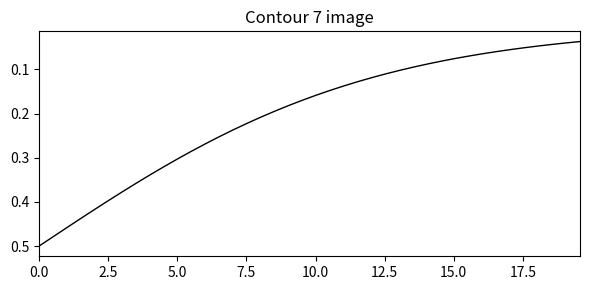

What is the average value?

0.2